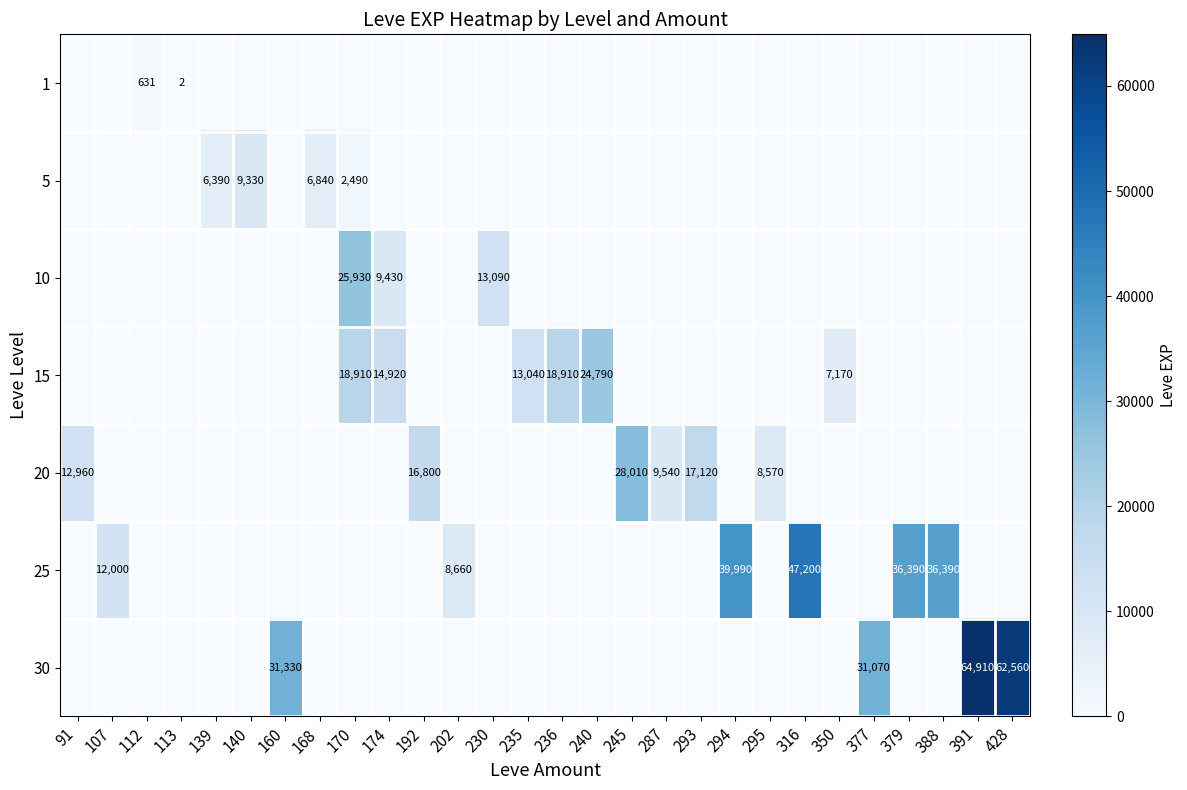

Reading left to right, extract all data points from this chart.

row_0: 91=0	107=0	112=631	113=2	139=0	140=0	160=0	168=0	170=0	174=0	192=0	202=0	230=0	235=0	236=0	240=0	245=0	287=0	293=0	294=0	295=0	316=0	350=0	377=0	379=0	388=0	391=0	428=0
row_1: 91=0	107=0	112=0	113=0	139=6390	140=9330	160=0	168=6840	170=2490	174=0	192=0	202=0	230=0	235=0	236=0	240=0	245=0	287=0	293=0	294=0	295=0	316=0	350=0	377=0	379=0	388=0	391=0	428=0
row_2: 91=0	107=0	112=0	113=0	139=0	140=0	160=0	168=0	170=25930	174=9430	192=0	202=0	230=13090	235=0	236=0	240=0	245=0	287=0	293=0	294=0	295=0	316=0	350=0	377=0	379=0	388=0	391=0	428=0
row_3: 91=0	107=0	112=0	113=0	139=0	140=0	160=0	168=0	170=18910	174=14920	192=0	202=0	230=0	235=13040	236=18910	240=24790	245=0	287=0	293=0	294=0	295=0	316=0	350=7170	377=0	379=0	388=0	391=0	428=0
row_4: 91=12960	107=0	112=0	113=0	139=0	140=0	160=0	168=0	170=0	174=0	192=16800	202=0	230=0	235=0	236=0	240=0	245=28010	287=9540	293=17120	294=0	295=8570	316=0	350=0	377=0	379=0	388=0	391=0	428=0
row_5: 91=0	107=12000	112=0	113=0	139=0	140=0	160=0	168=0	170=0	174=0	192=0	202=8660	230=0	235=0	236=0	240=0	245=0	287=0	293=0	294=39990	295=0	316=47200	350=0	377=0	379=36390	388=36390	391=0	428=0
row_6: 91=0	107=0	112=0	113=0	139=0	140=0	160=31330	168=0	170=0	174=0	192=0	202=0	230=0	235=0	236=0	240=0	245=0	287=0	293=0	294=0	295=0	316=0	350=0	377=31070	379=0	388=0	391=64910	428=62560